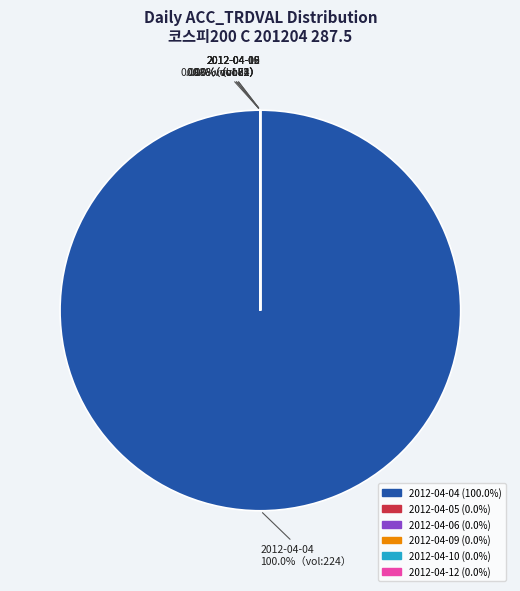

Which slice is the largest?

2012-04-04